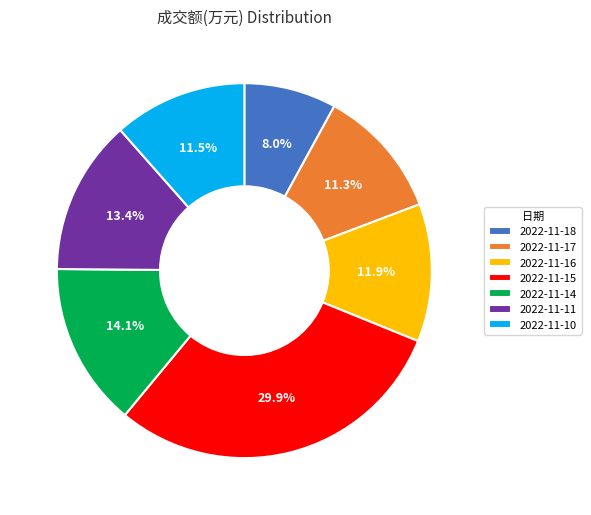

What percentage is the 2022-11-18 slice, to the nearest percent?

8%